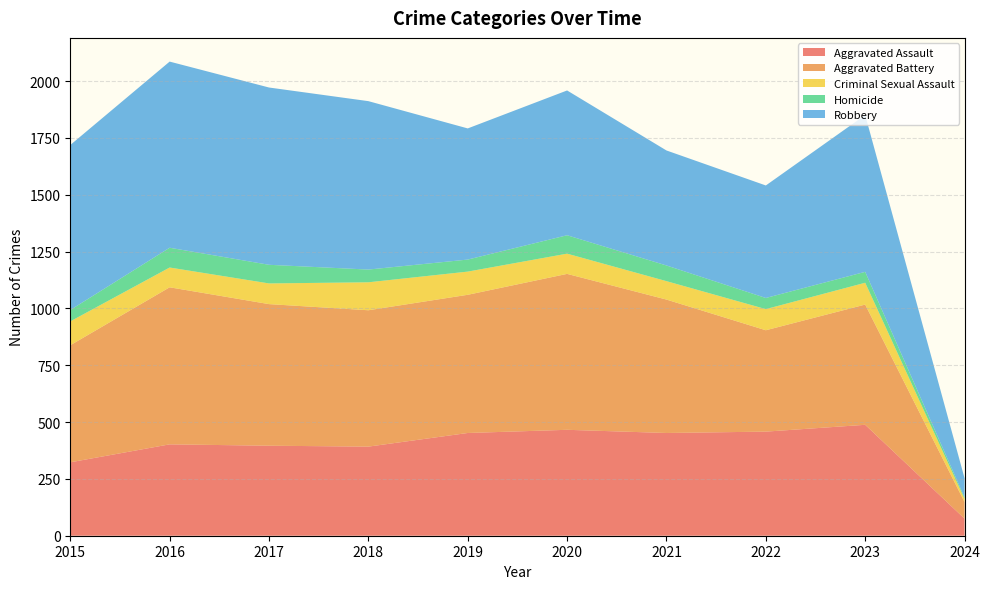

Reading left to right, extract all data points from this chart.

Aggravated Assault: 2015=323	2016=402	2017=396	2018=392	2019=452	2020=466	2021=452	2022=458	2023=488	2024=75
Aggravated Battery: 2015=515	2016=691	2017=623	2018=600	2019=608	2020=686	2021=587	2022=446	2023=529	2024=73
Criminal Sexual Assault: 2015=105	2016=87	2017=91	2018=123	2019=102	2020=89	2021=81	2022=93	2023=96	2024=14
Homicide: 2015=50	2016=87	2017=82	2018=56	2019=53	2020=81	2021=69	2022=49	2023=48	2024=6
Robbery: 2015=726	2016=819	2017=780	2018=741	2019=577	2020=637	2021=506	2022=495	2023=690	2024=85